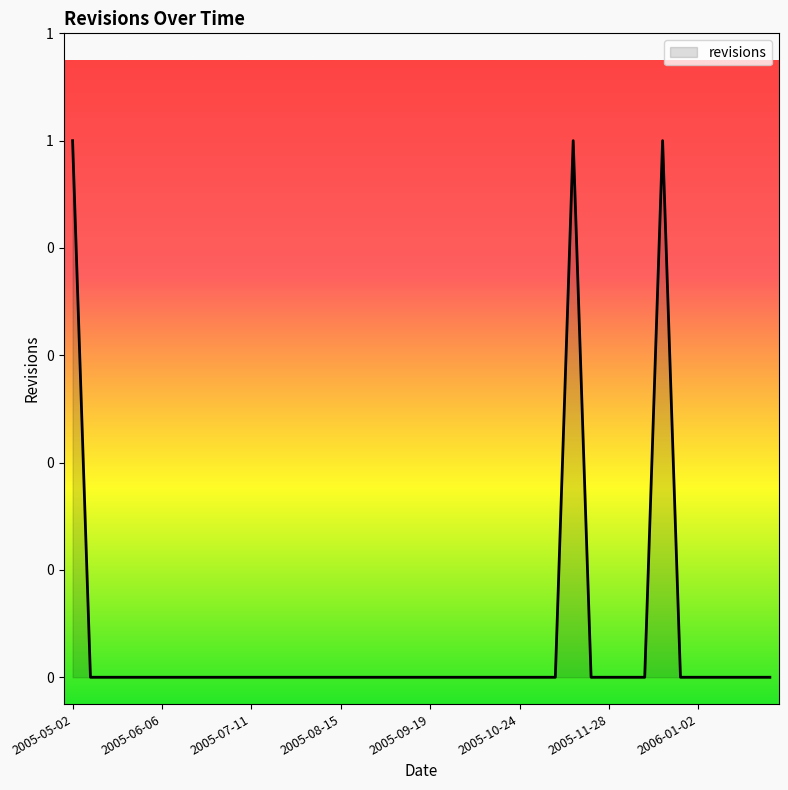

Does the chart have visible grid lines?

No